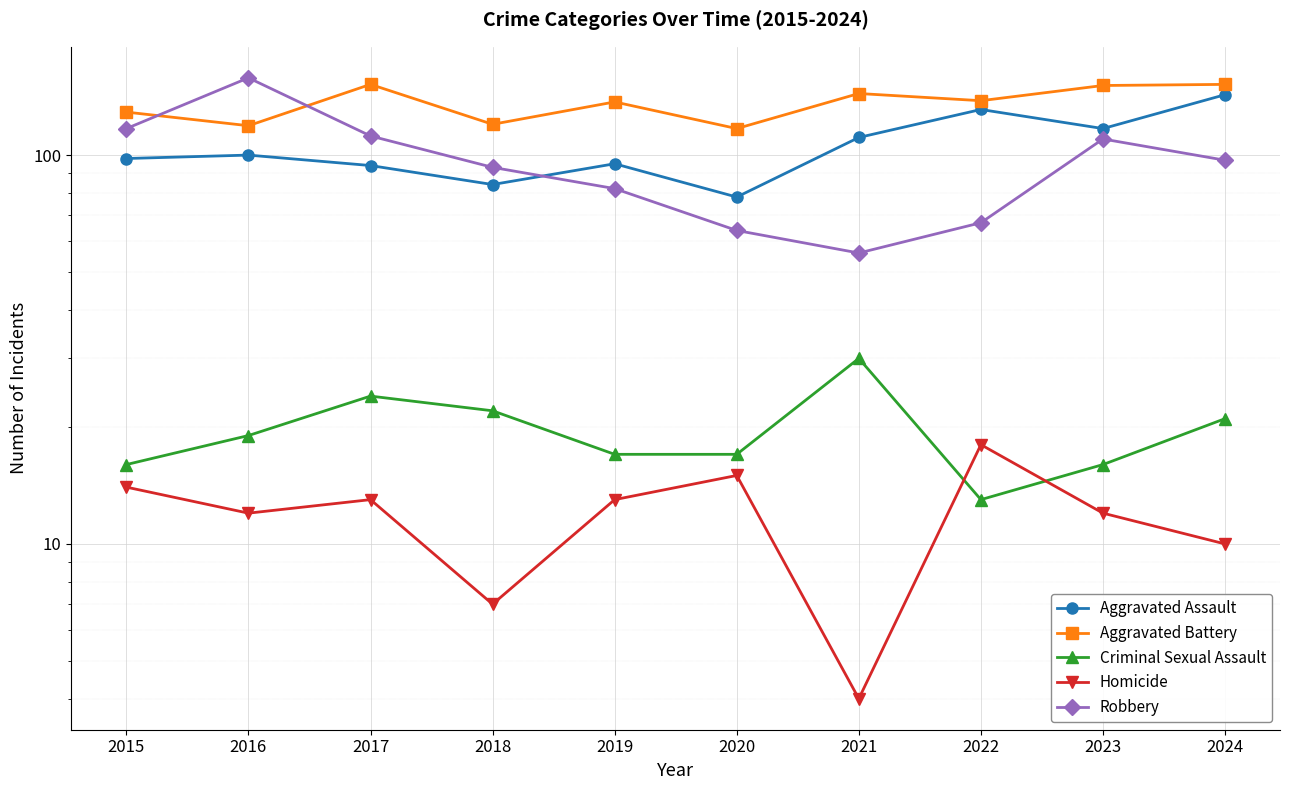

List the labels in order of Aggravated Battery value, smallest first.

2020, 2016, 2018, 2015, 2019, 2022, 2021, 2023, 2017, 2024